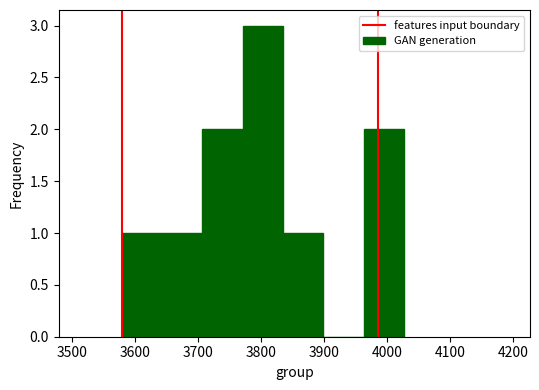

What is the sum of all values?

10